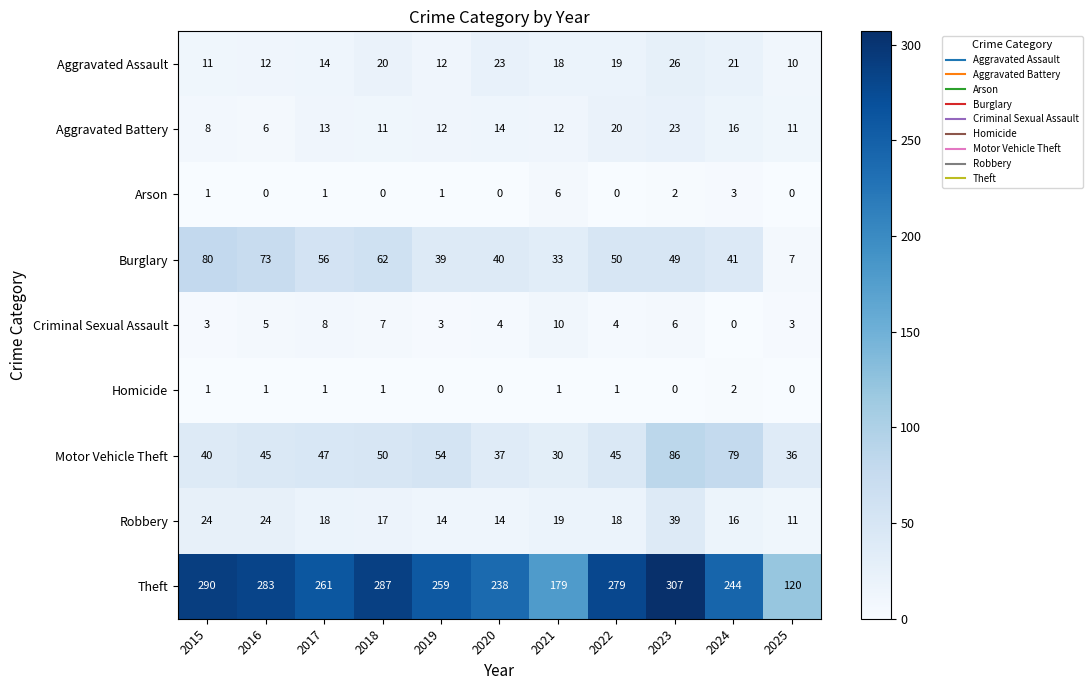

What is the maximum value for Aggravated Assault?

26